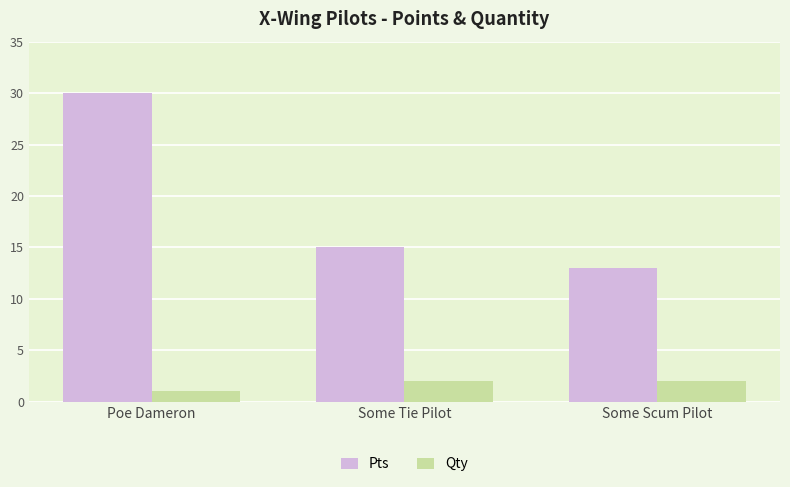

What is the total value across all series at Some Scum Pilot?

15